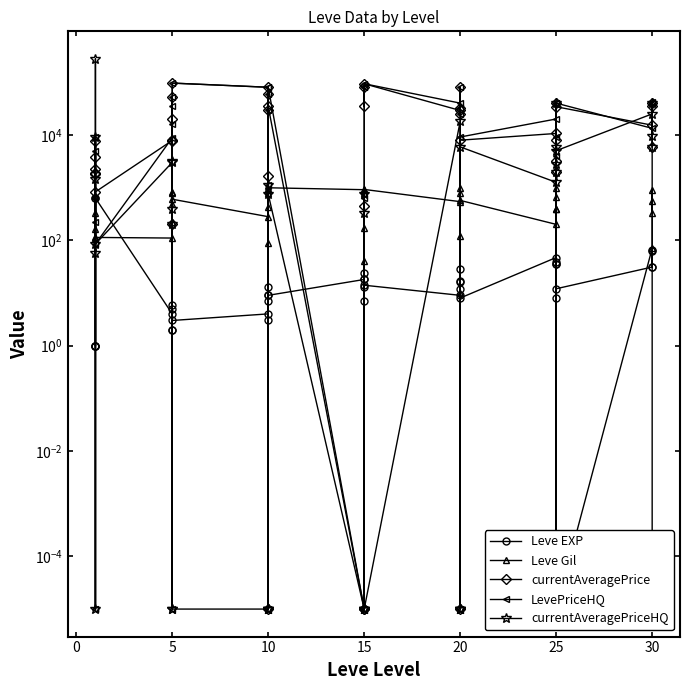

The value of LevePriceHQ at 15 is 22027.0. True or false?

False